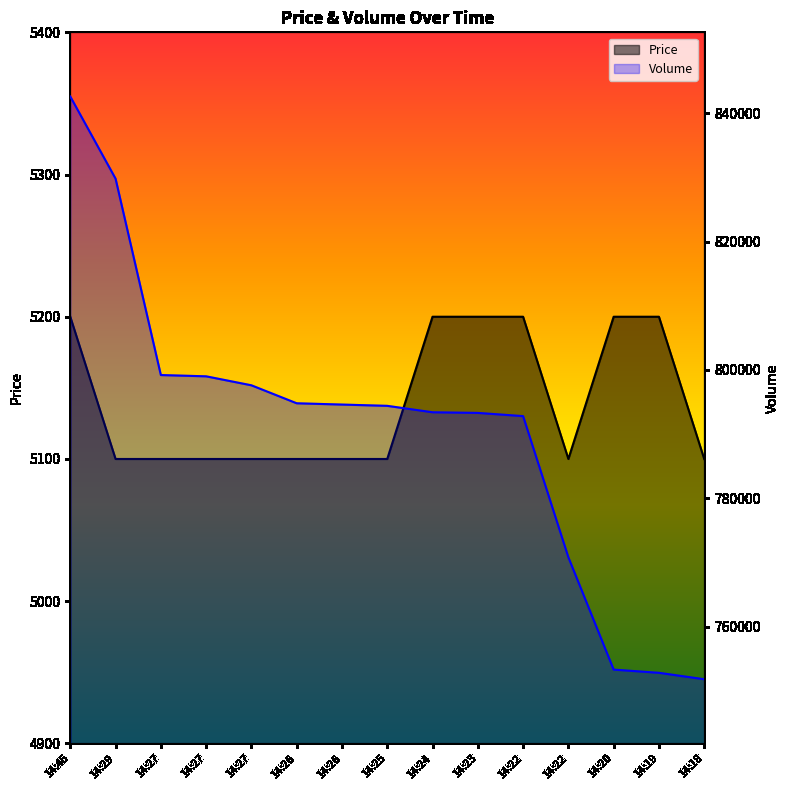

What value does the Price series have at 14:26, to the nearest 5?

5100